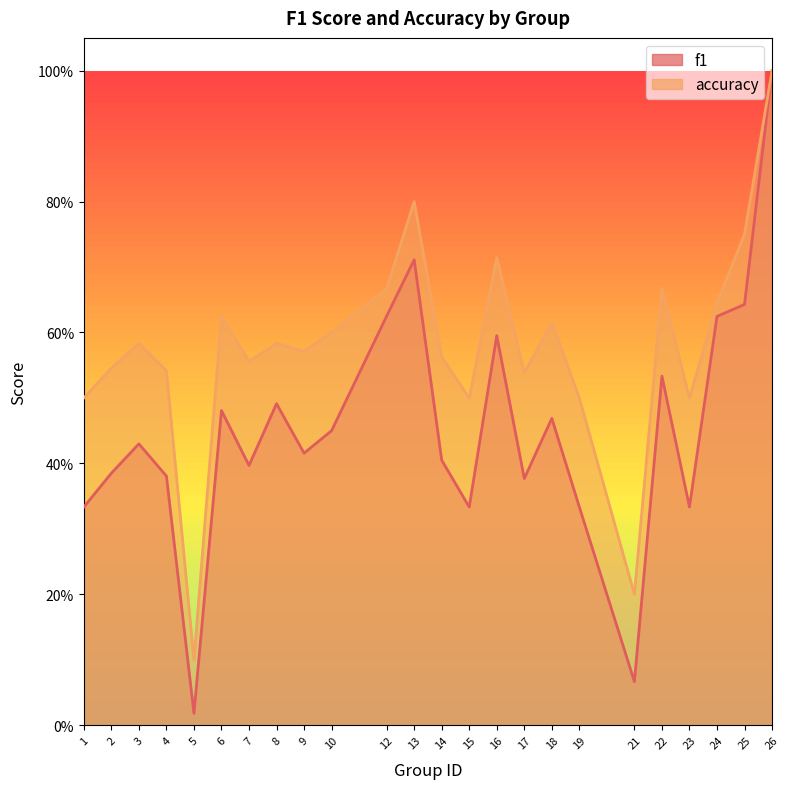

Which series has the largest total across all categories?

accuracy